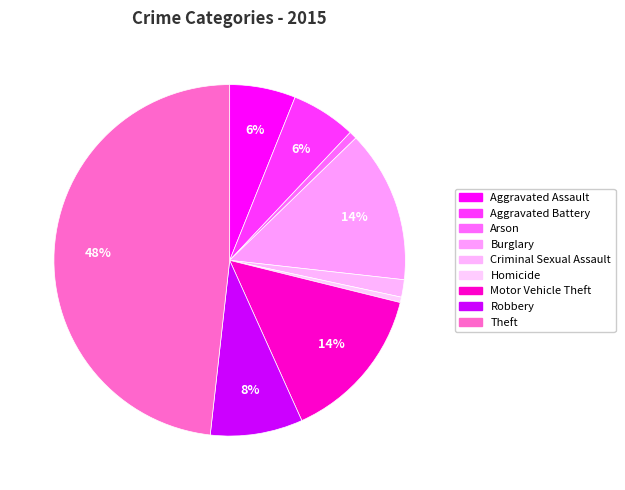

How many slices are in this pie chart?

9